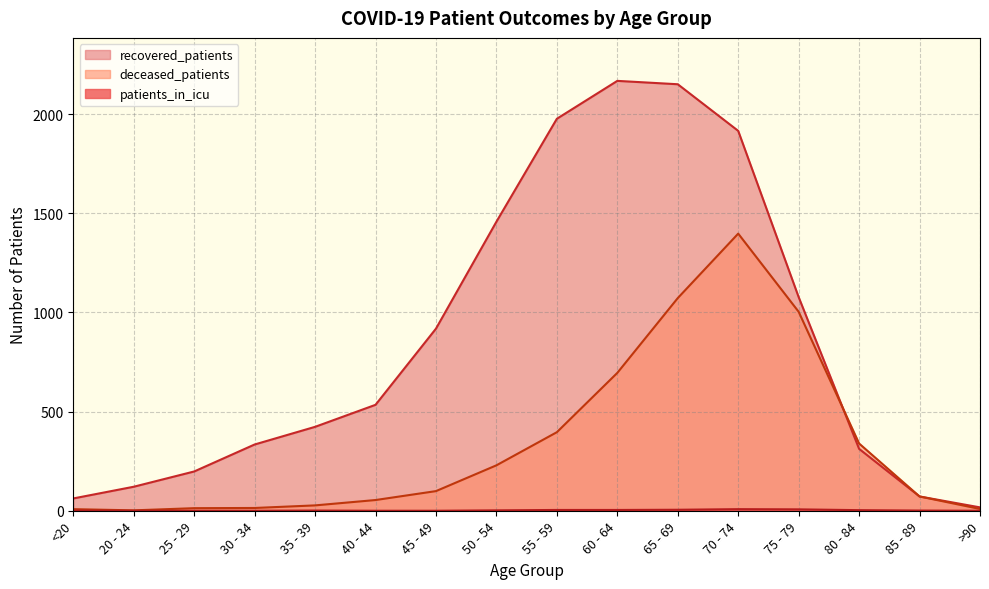

Is the value of recovered_patients at 85 - 89 greater than the value of patients_in_icu at >90?

Yes